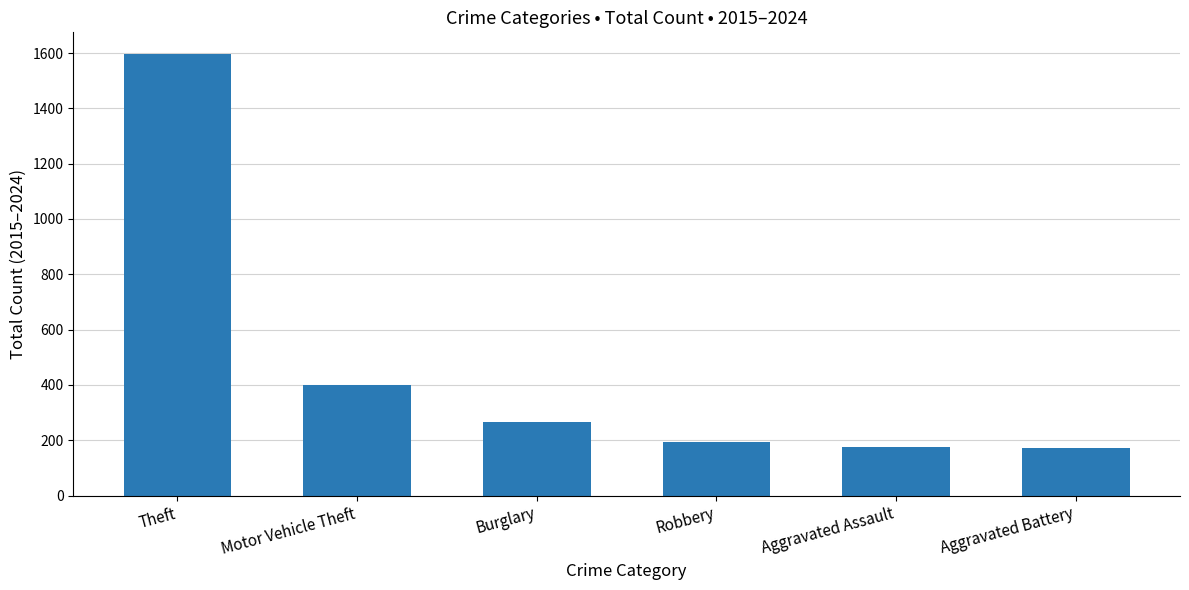

At which label is the value closest to 883?

Motor Vehicle Theft